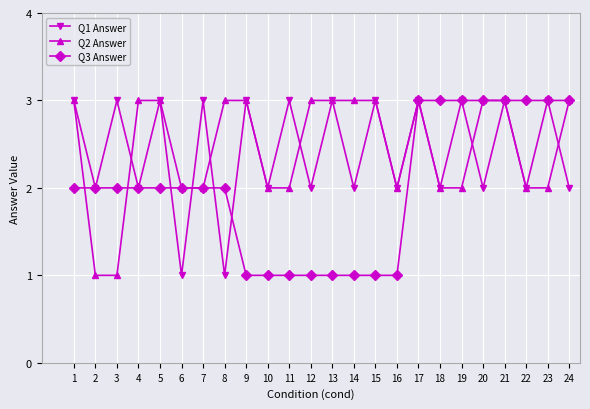

What is the maximum value shown in the chart?

3